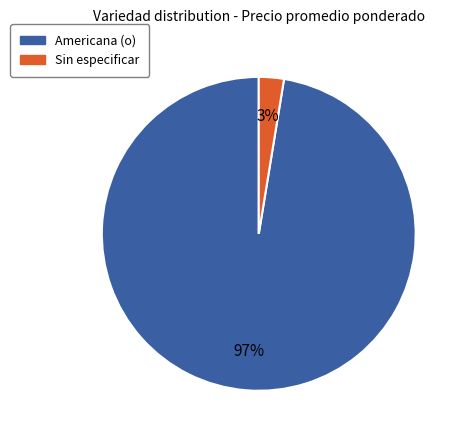

Which has a higher value, Sin especificar or Americana (o)?

Americana (o)